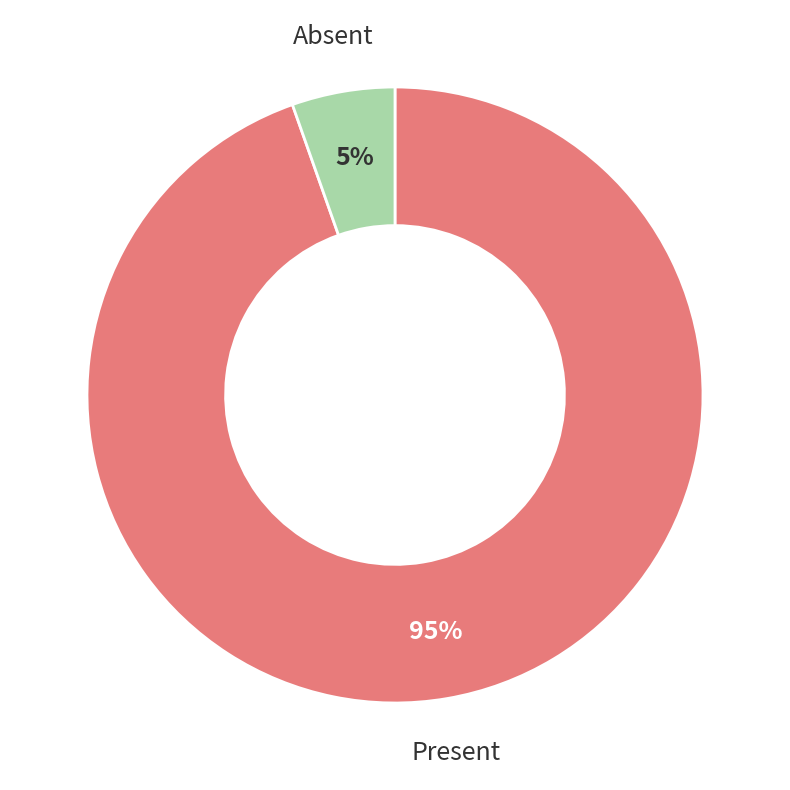

The Absent slice represents 1% of the pie. True or false?

False